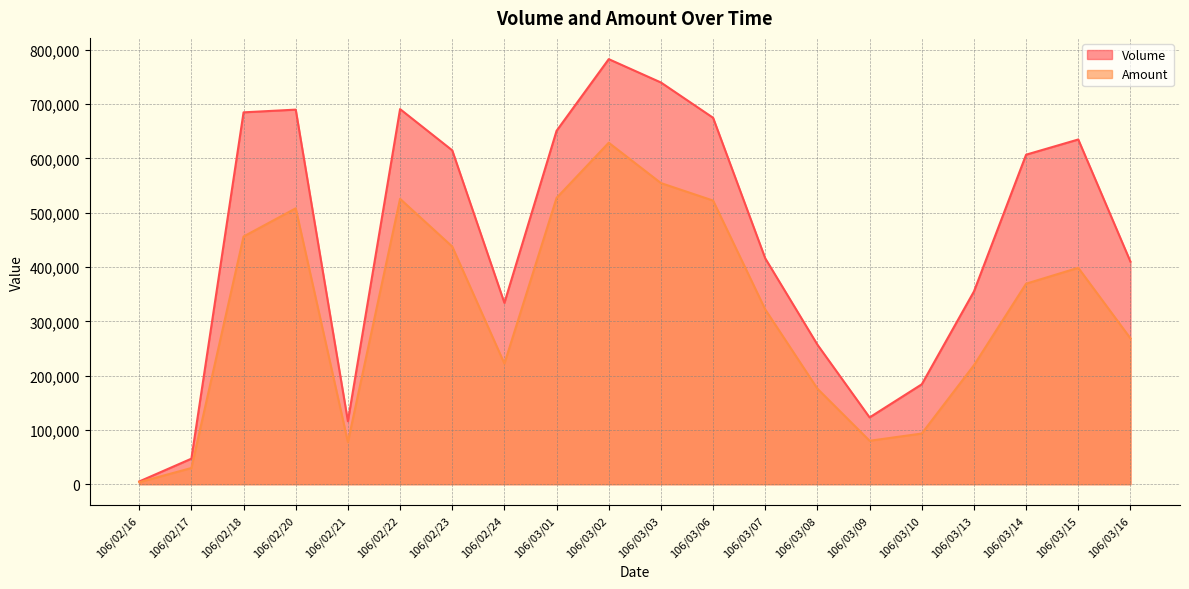

Reading right to left, transcribe all the data shown in this chart.

Volume: 106/03/16=410000	106/03/15=635000	106/03/14=607000	106/03/13=355000	106/03/10=184000	106/03/09=123000	106/03/08=257000	106/03/07=416000	106/03/06=675000	106/03/03=740000	106/03/02=783000	106/03/01=651000	106/02/24=334000	106/02/23=615000	106/02/22=691000	106/02/21=116000	106/02/20=690000	106/02/18=685000	106/02/17=47000	106/02/16=5000
Amount: 106/03/16=268620	106/03/15=398630	106/03/14=369360	106/03/13=219110	106/03/10=93330	106/03/09=79980	106/03/08=175900	106/03/07=321830	106/03/06=522480	106/03/03=554710	106/03/02=629020	106/03/01=527400	106/02/24=222180	106/02/23=437760	106/02/22=525660	106/02/21=77520	106/02/20=508180	106/02/18=456270	106/02/17=29800	106/02/16=3680